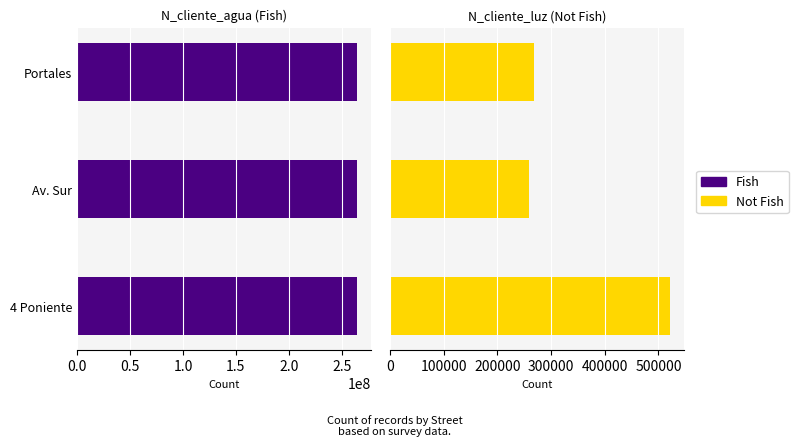

How many data points does each series have?

3